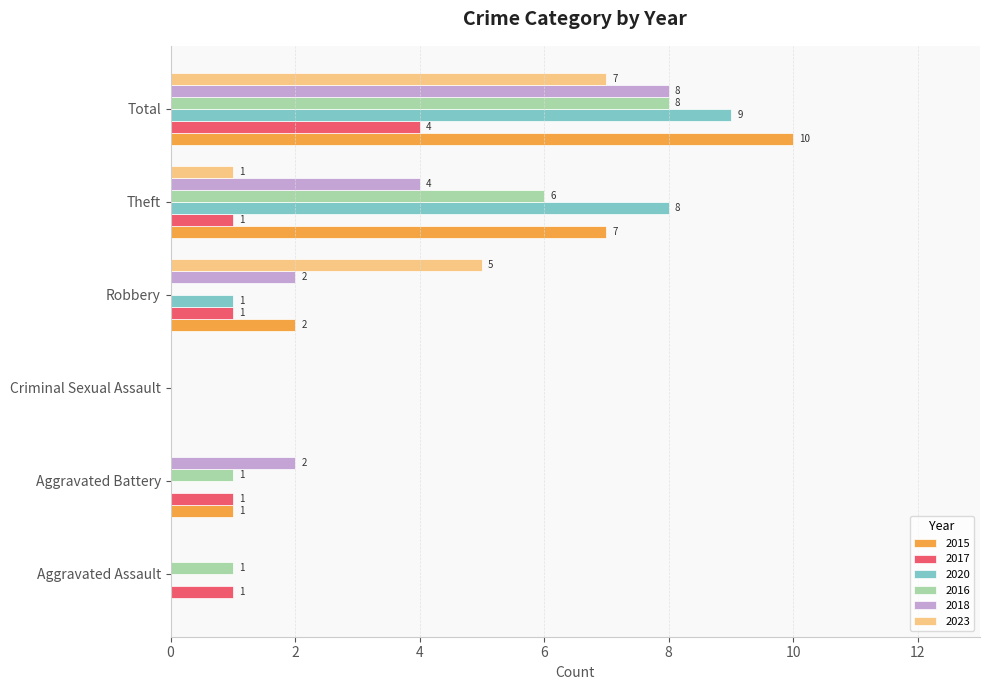

The 2015 series shows 1 at Aggravated Battery. True or false?

True